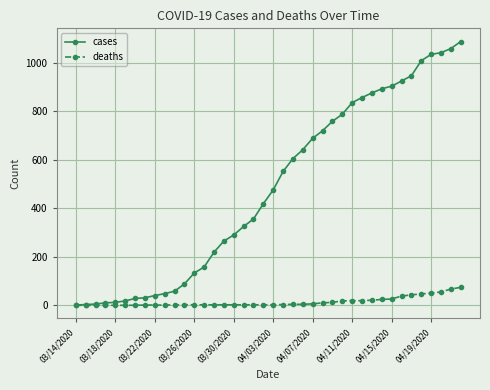

Which series has the widest spread of values?

cases